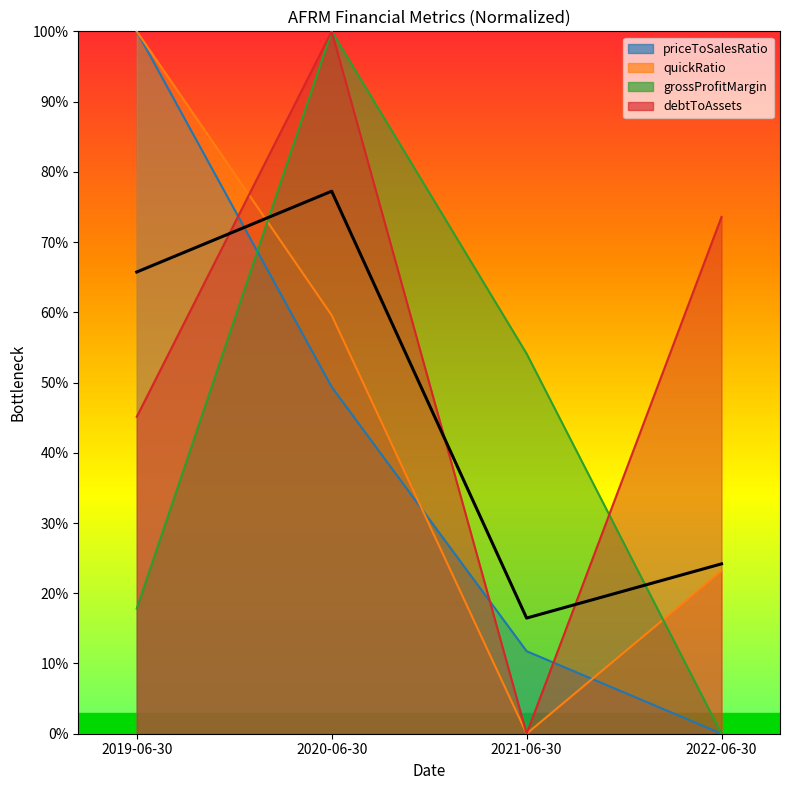

Rank the categories by value from highest to lowest.

2020-06-30, 2019-06-30, 2022-06-30, 2021-06-30